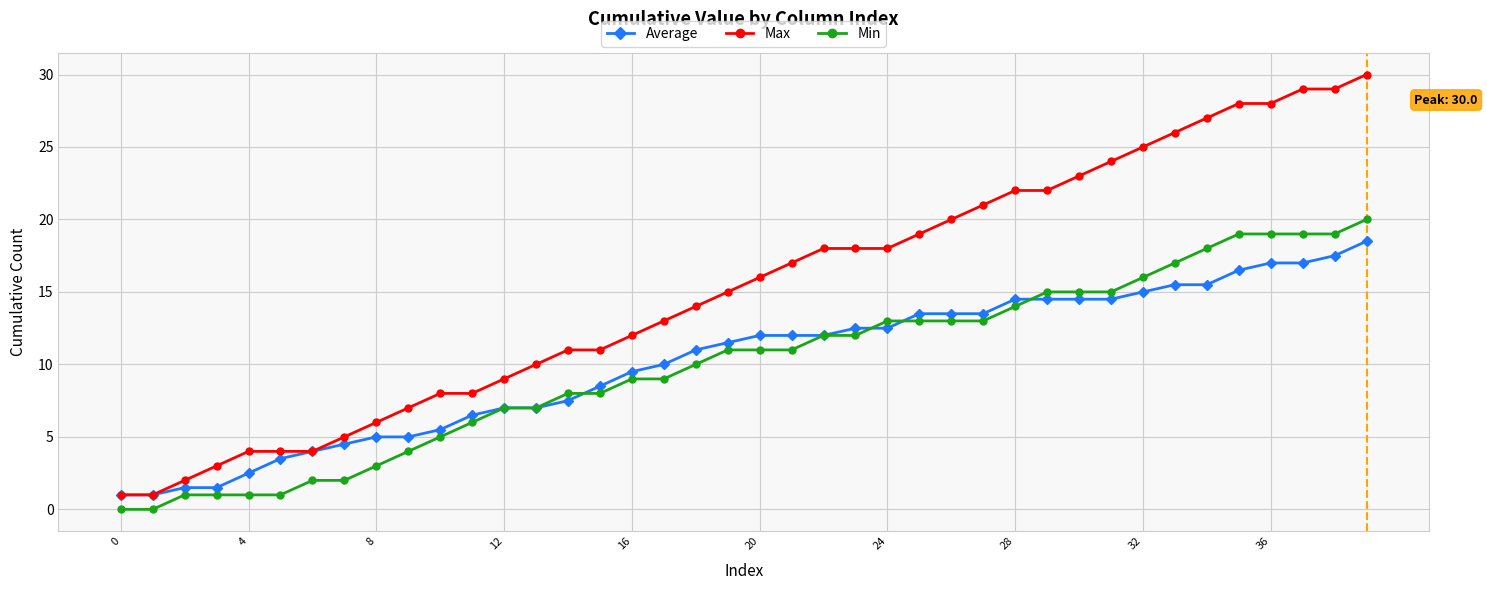

What are all the series names shown in the legend?

Average, Max, Min